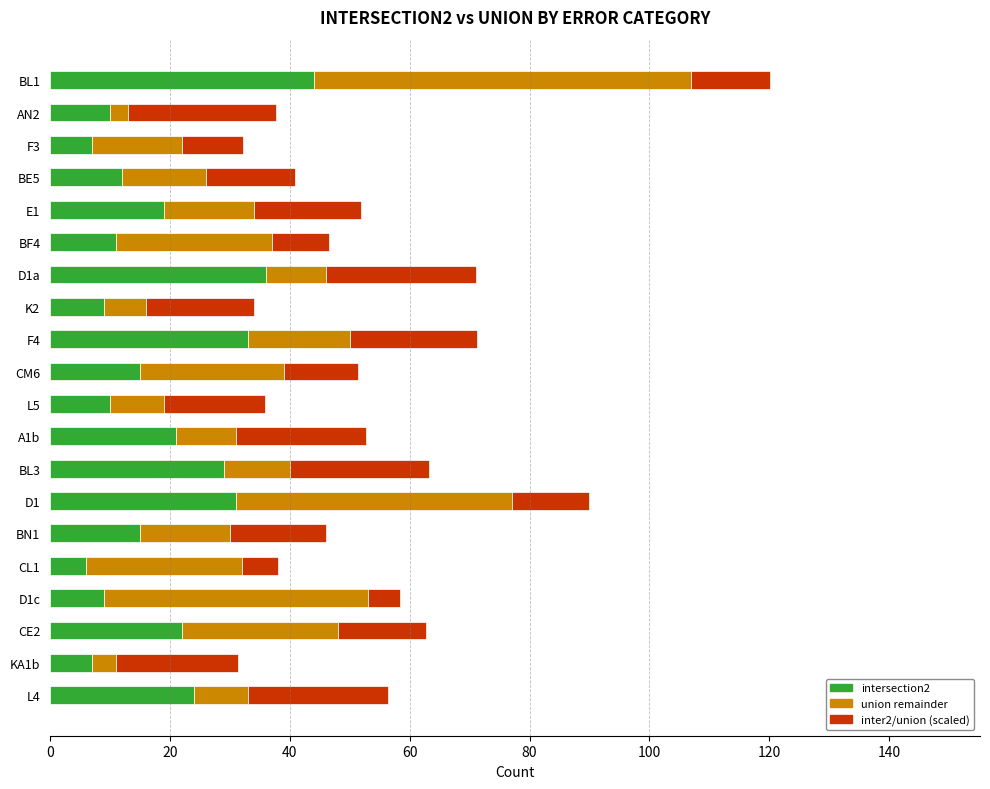

The value of intersection2 at CE2 is 22.0. True or false?

True